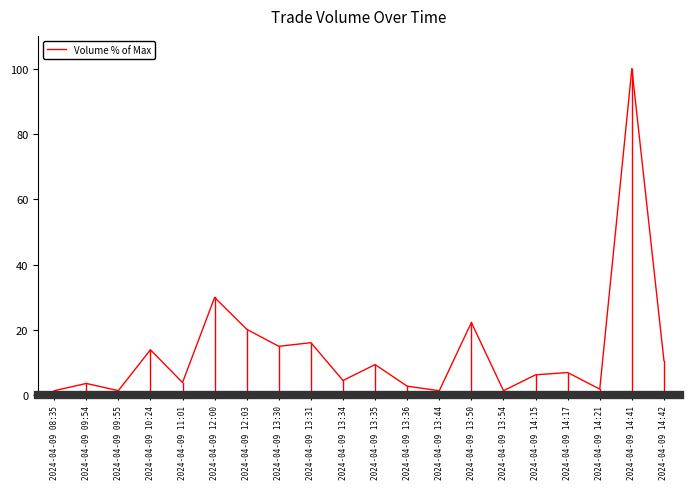

Is it true that the value at 2024-04-09 11:01 is 3.9?

True